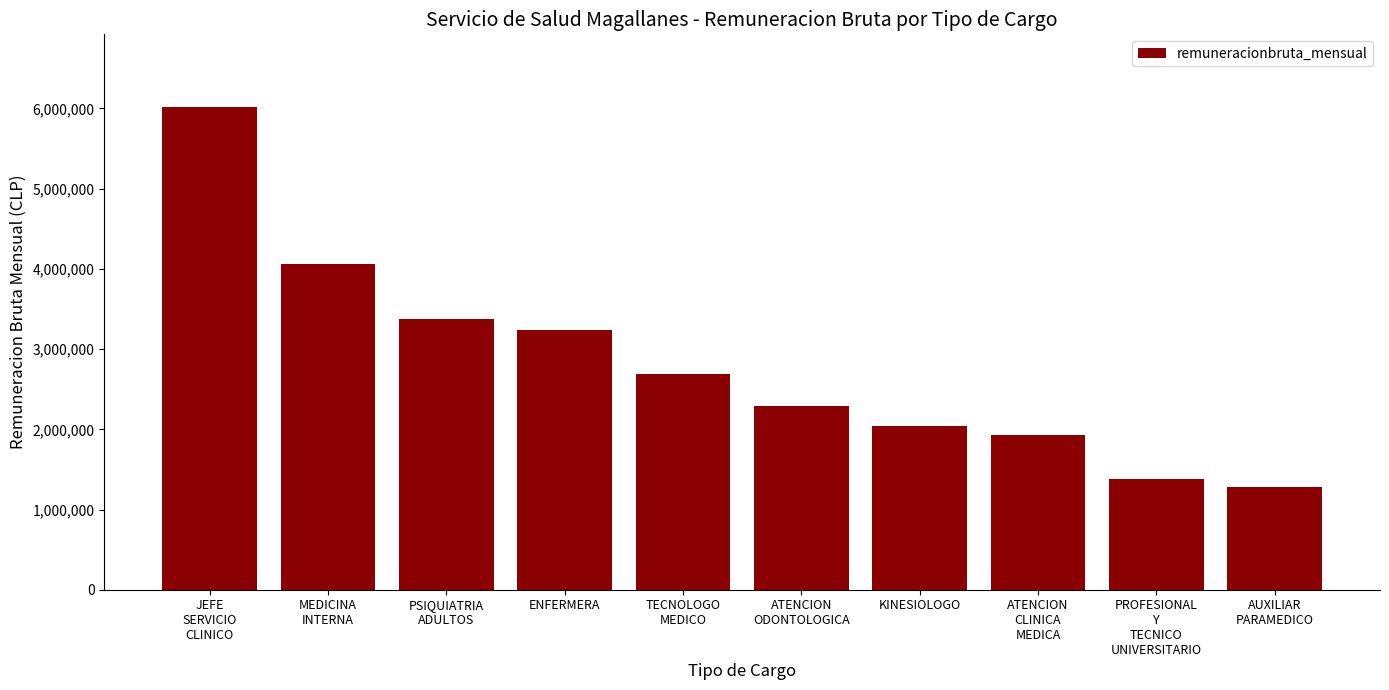

Rank the categories by value from lowest to highest.

AUXILIAR
PARAMEDICO, PROFESIONAL
Y
TECNICO
UNIVERSITARIO, ATENCION
CLINICA
MEDICA, KINESIOLOGO, ATENCION
ODONTOLOGICA, TECNOLOGO
MEDICO, ENFERMERA, PSIQUIATRIA
ADULTOS, MEDICINA
INTERNA, JEFE
SERVICIO
CLINICO